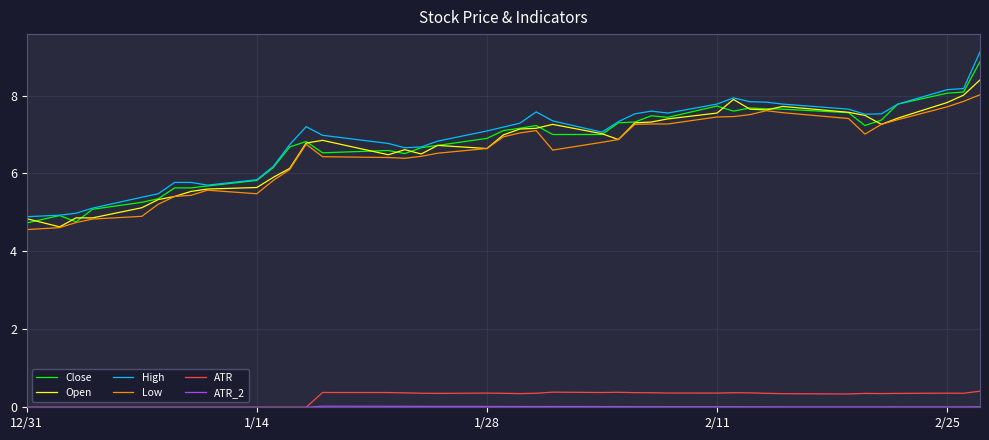

Which series has the largest range (max minus min)?

High